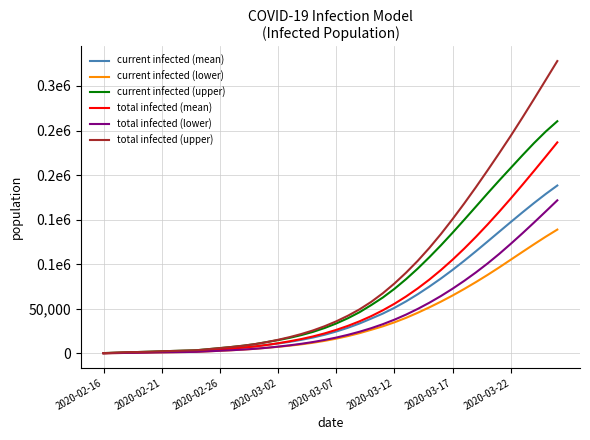

Which category has the lowest value in the total infected (lower) series?

2020-02-16